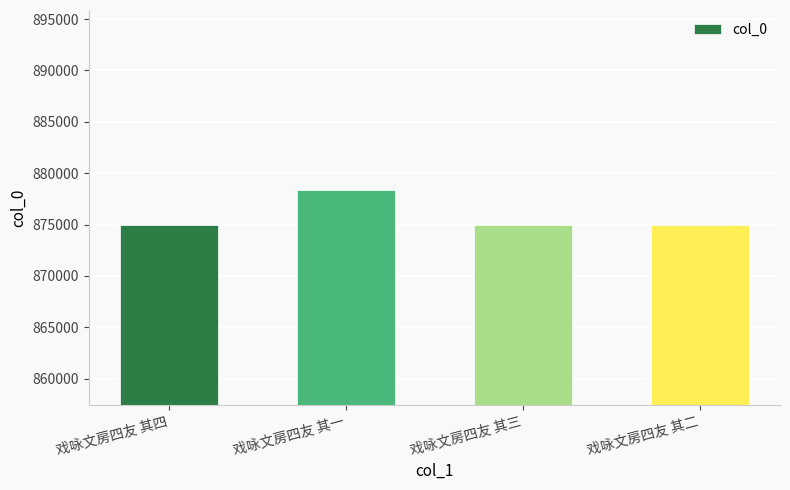

What is the greatest value displayed?

878319